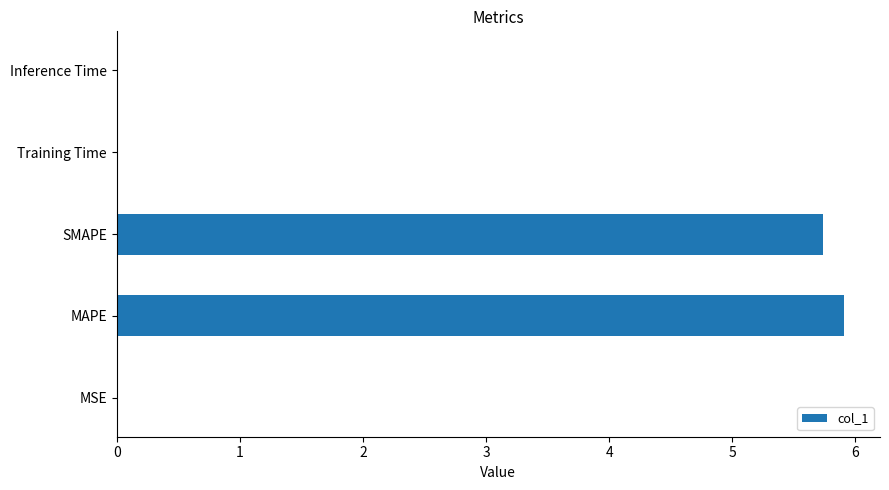

Are the bars horizontal?

Yes